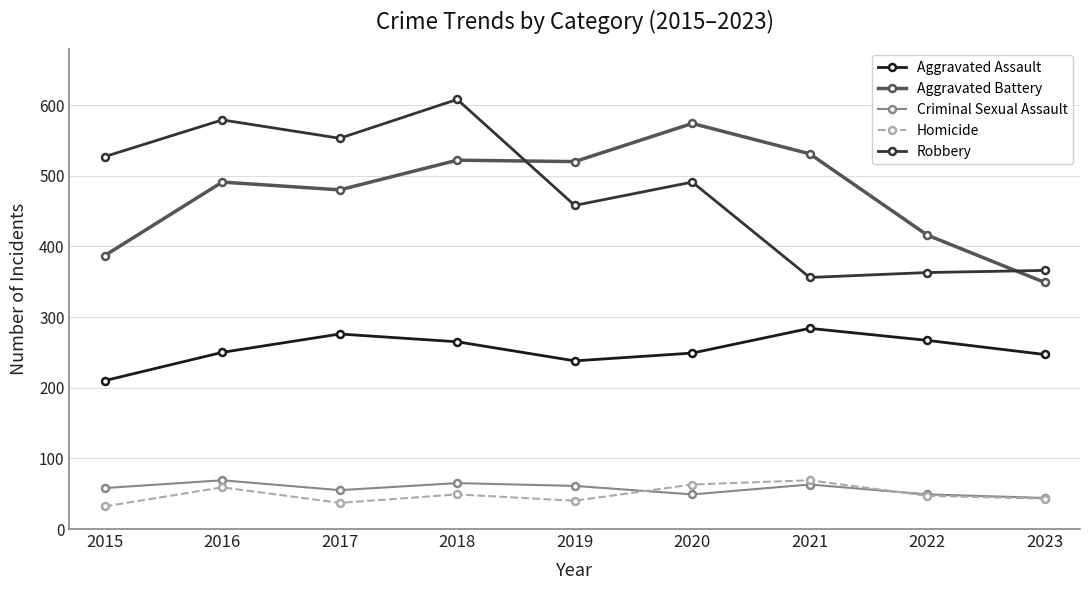

What is the sum of all Aggravated Assault values?

2286